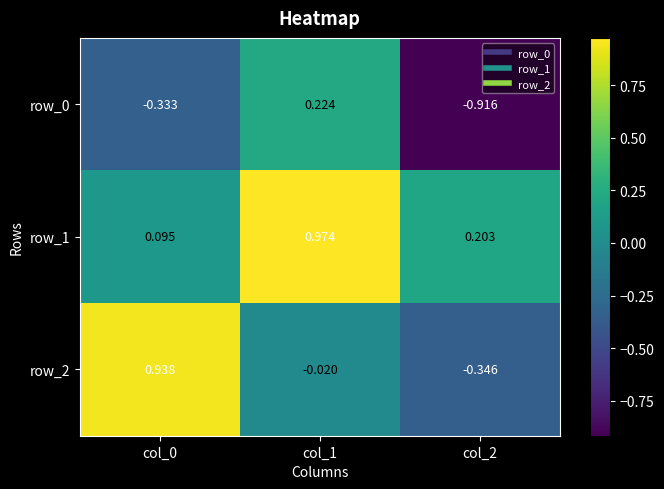

Is the value of row_1 at col_0 greater than the value of row_2 at col_1?

Yes